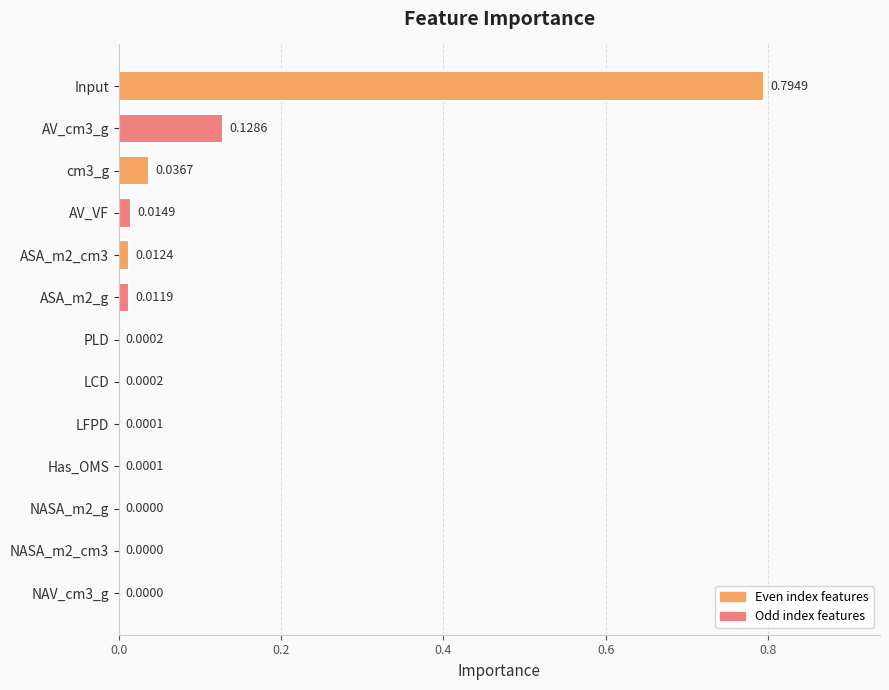

At which category does the chart reach its peak across all series?

Input